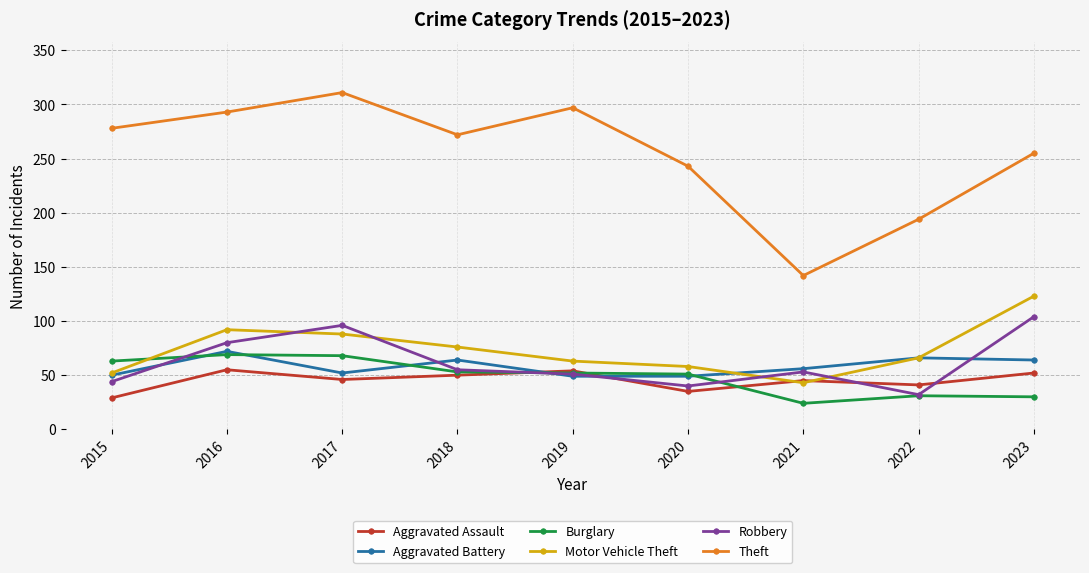

True or false: Theft and Motor Vehicle Theft intersect in this chart.

False